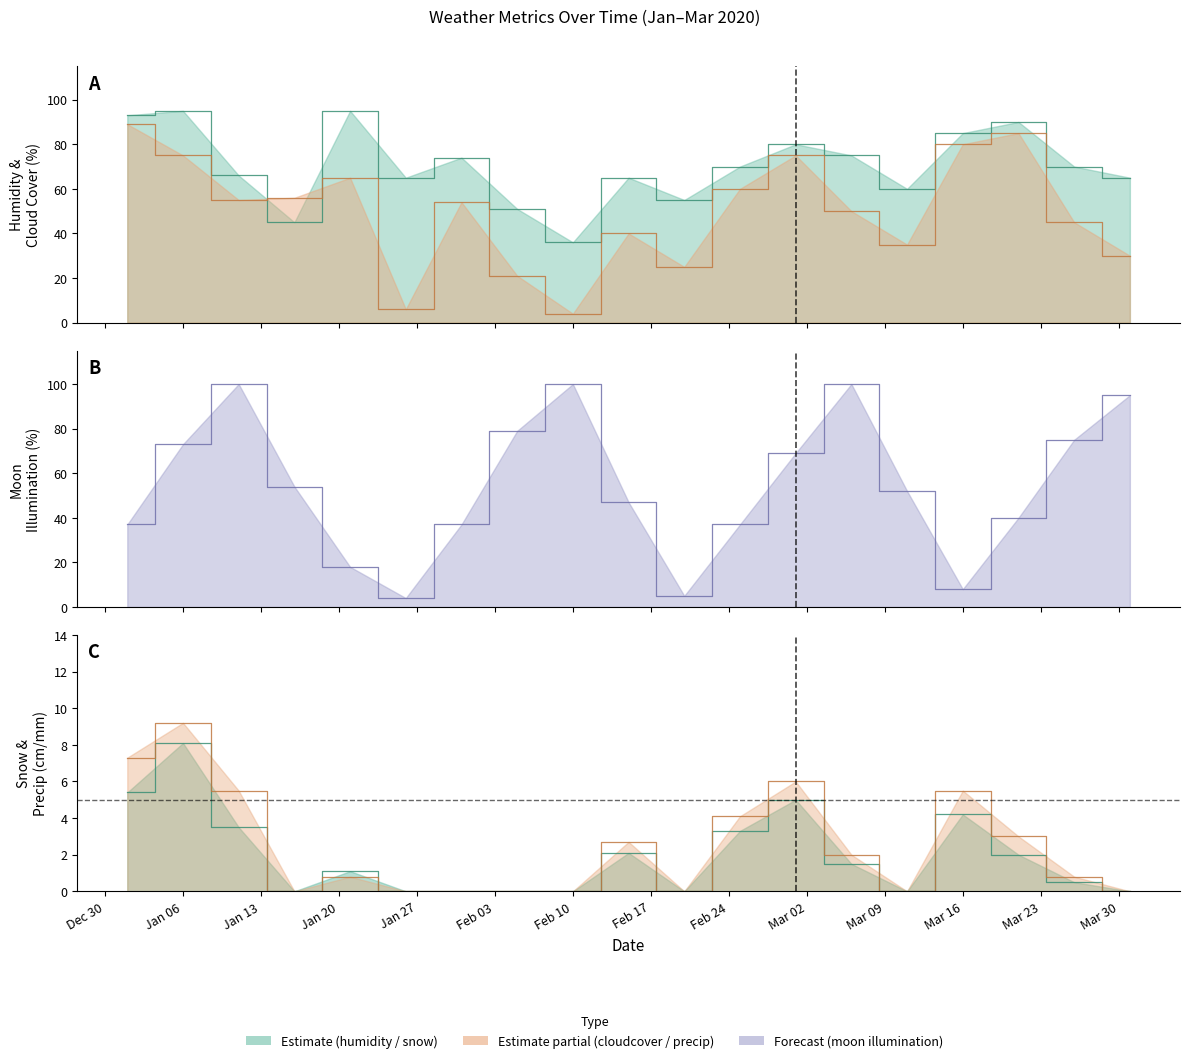

What position from the right is 2020-03-21?

3